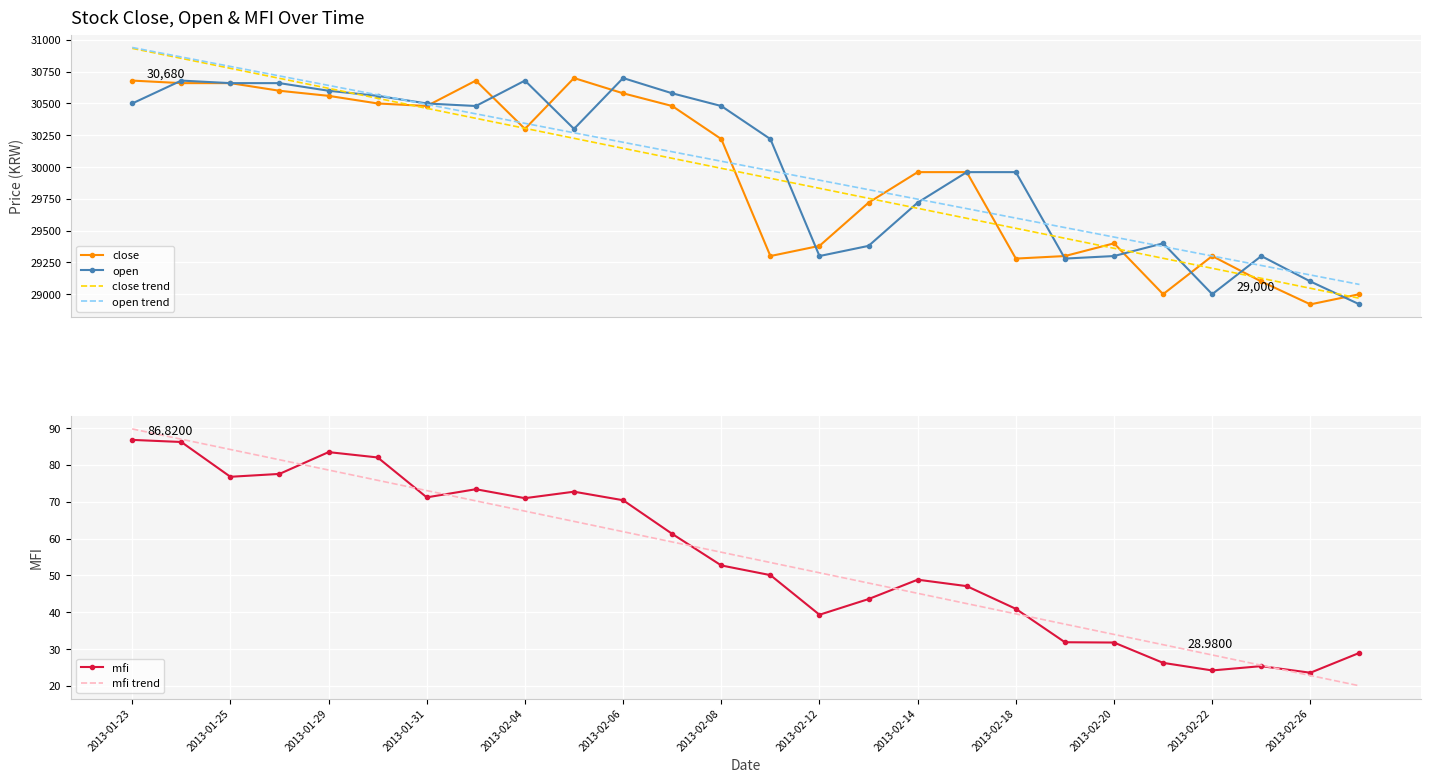

Rank the series by their maximum value, from lowest to highest.

mfi, mfi trend, close, open, close trend, open trend